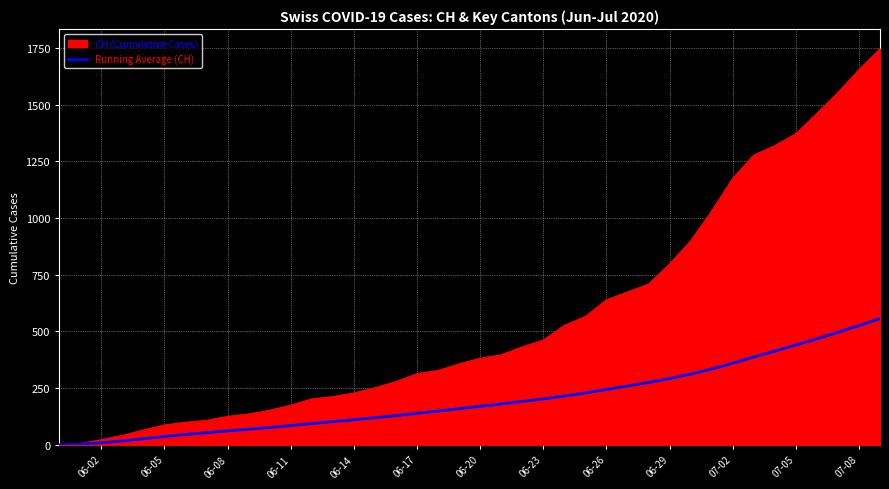

Rank the series by their average value, from highest to lowest.

CH (Cumulative Cases), Running Average (CH)